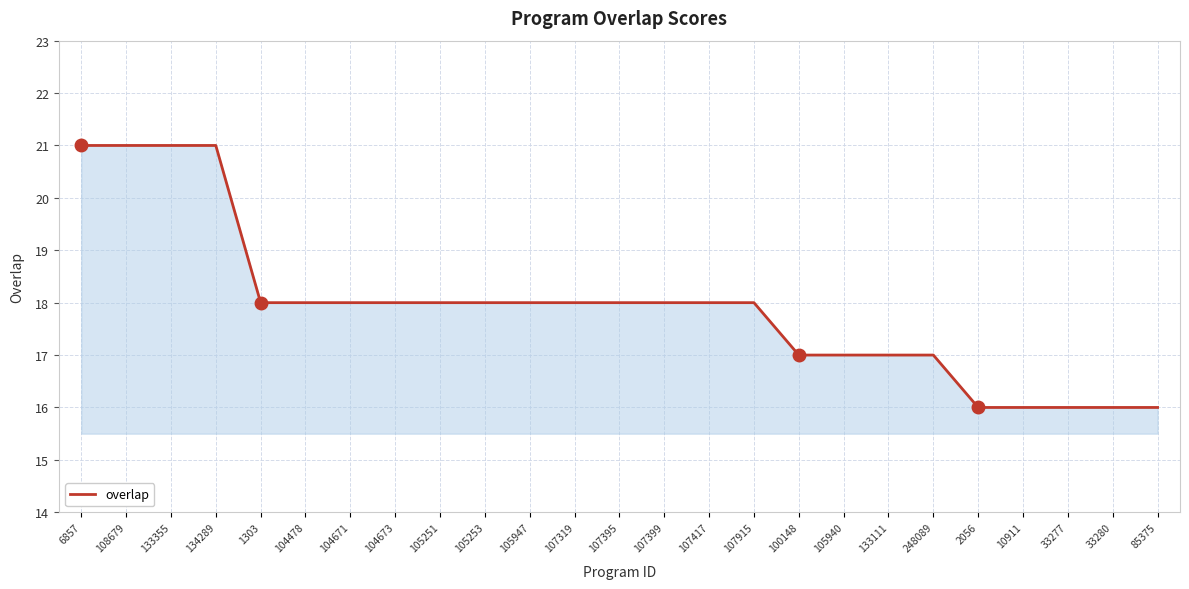

Does the chart have visible grid lines?

Yes